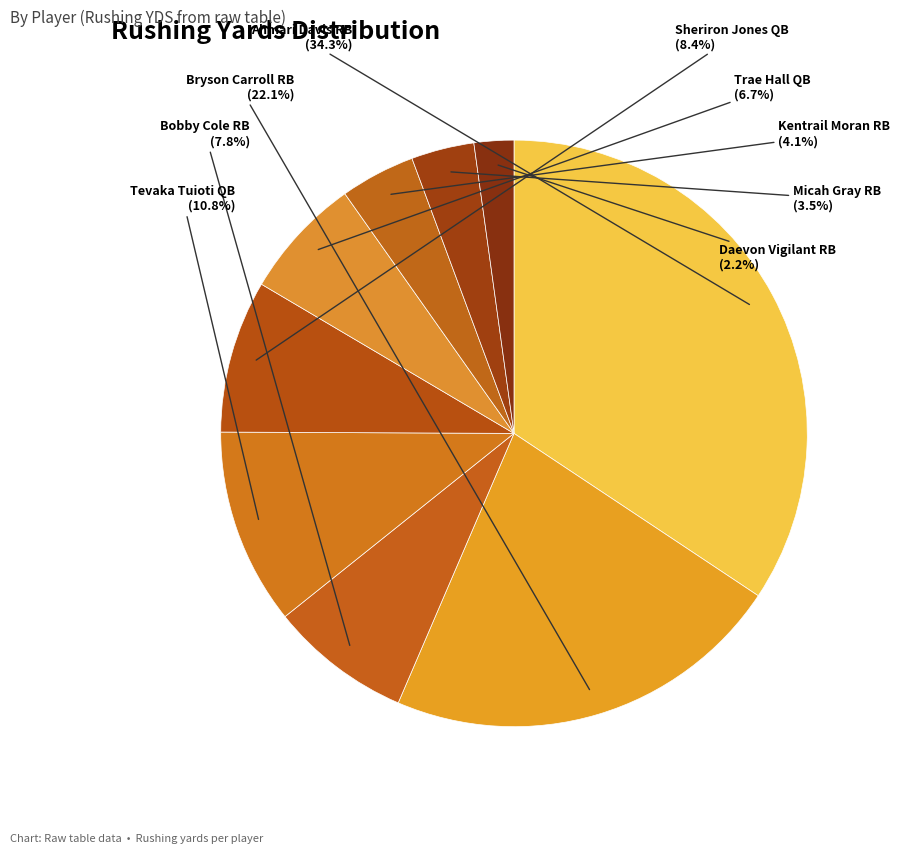

How many segments does this pie chart have?

9